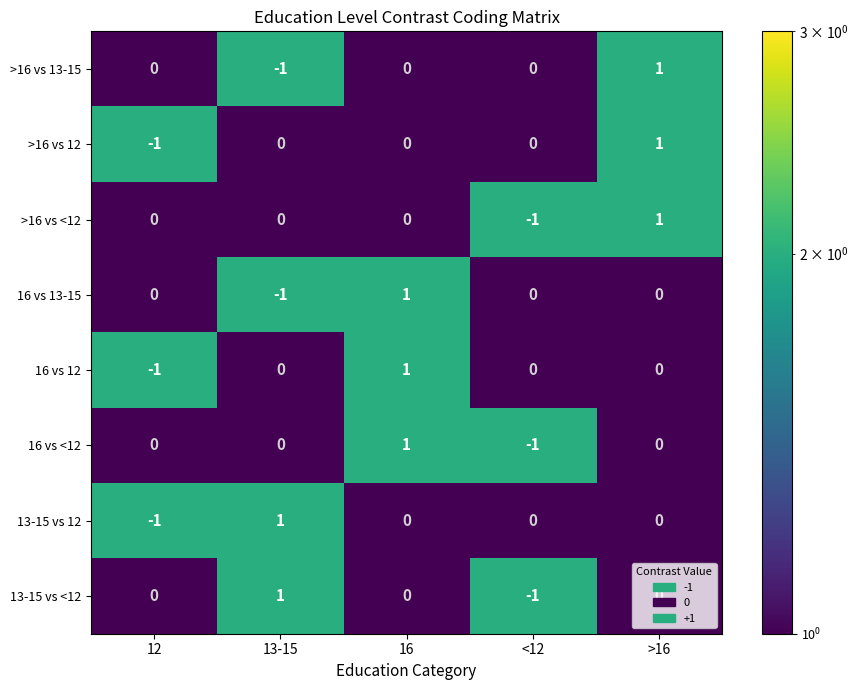

Which series changed the most between <12 and >16?

>16 vs <12